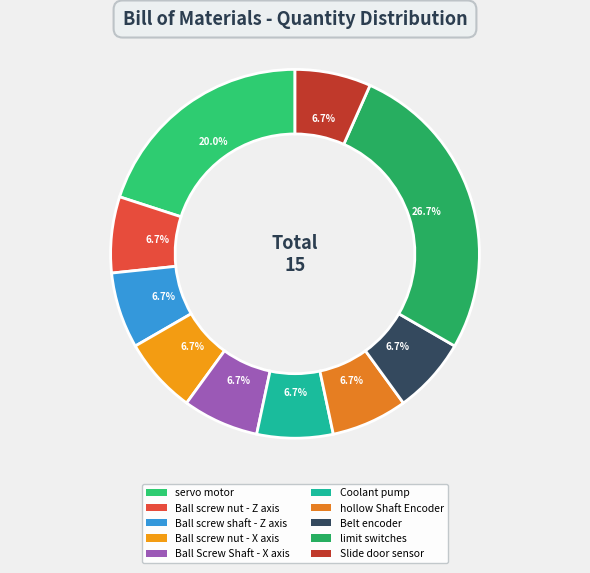

To the nearest percent, what portion does Coolant pump represent?

7%